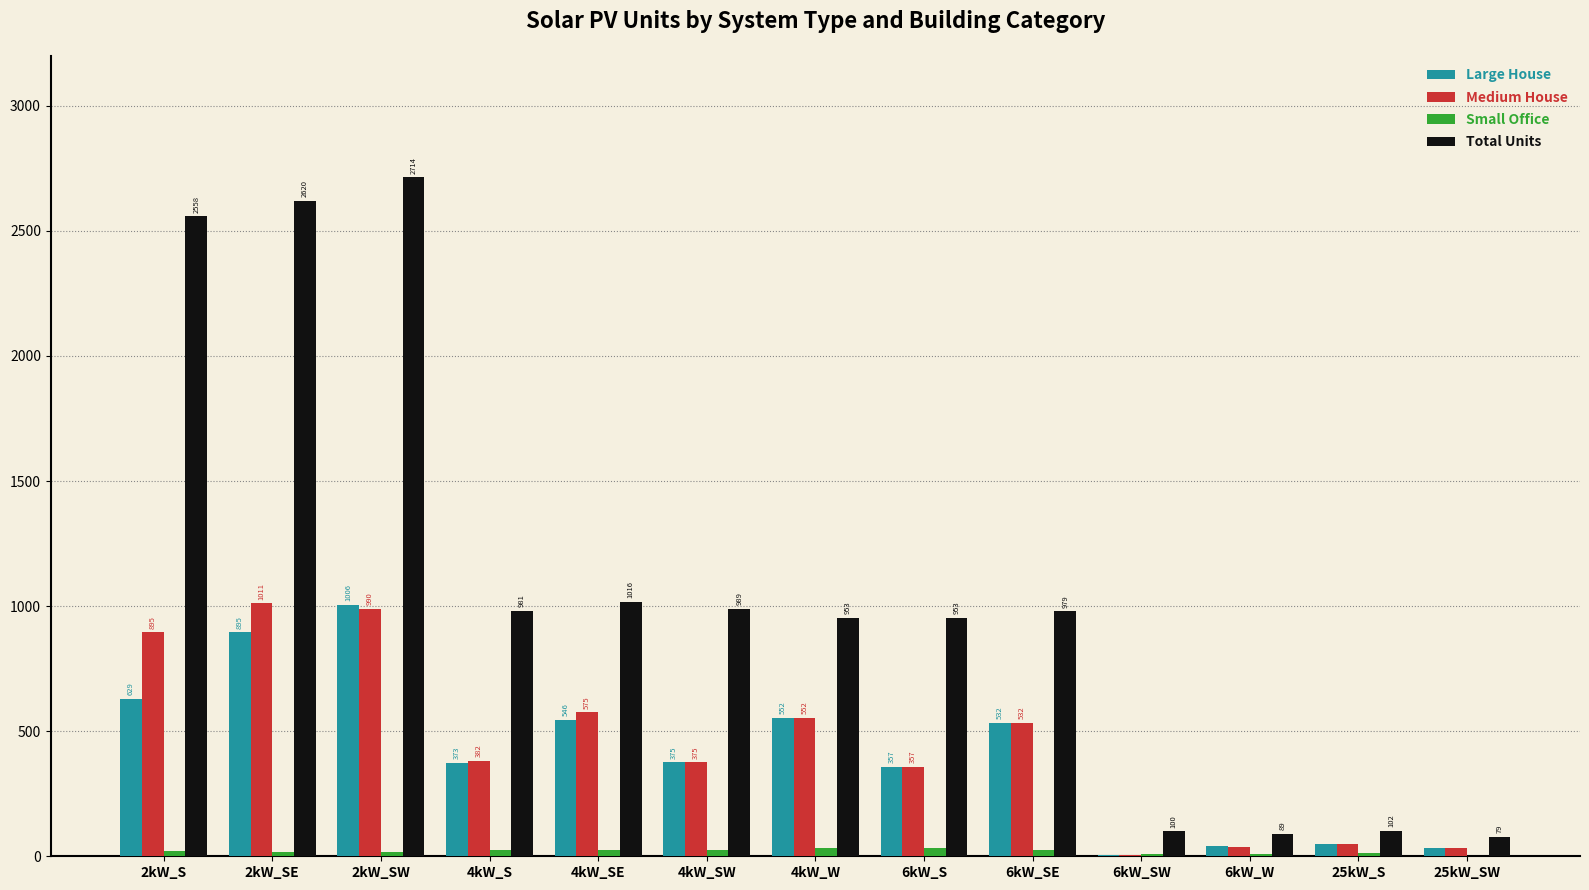

Reading left to right, transcribe all the data shown in this chart.

Large House: 629	895	1006	373	546	375	552	357	532	5	41	48	35
Medium House: 895	1011	990	382	575	375	552	357	532	5	38	48	35
Small Office: 20	18	19	24	27	24	32	32	24	8	9	14	3
Total Units: 2558	2620	2714	981	1016	989	953	953	979	100	89	102	79